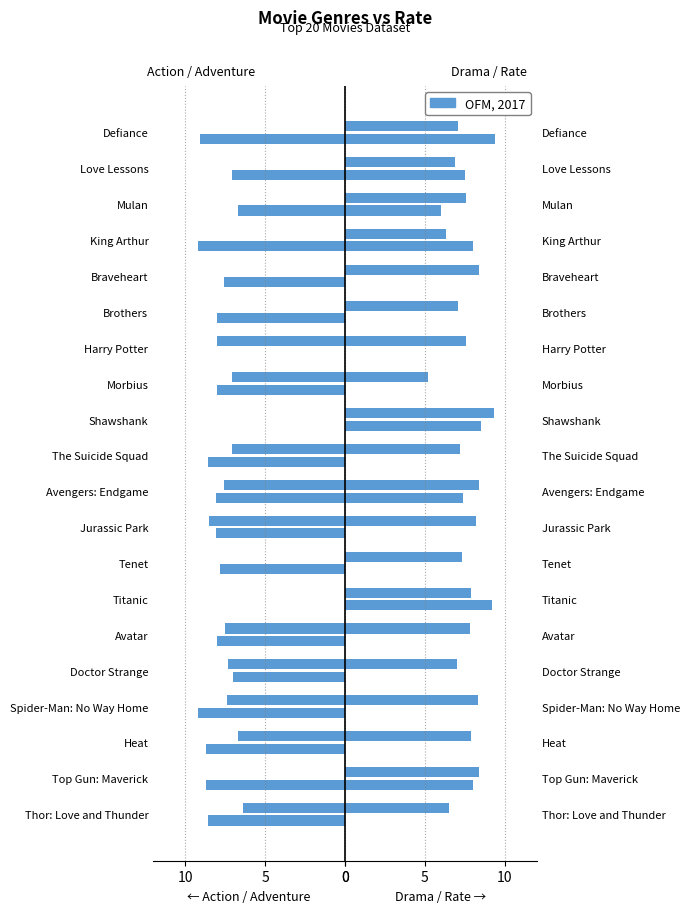

Reading right to left, extract all data points from this chart.

Action: -9.1	-7.1	-6.7	-9.2	-7.6	-8.0	0.0	-8.0	0.0	-8.6	-8.1	-8.1	-7.8	0.0	-8.0	-7.0	-9.2	-8.7	-8.7	-8.6
Adventure: 0.0	0.0	0.0	0.0	0.0	0.0	-8.0	-7.1	0.0	-7.1	-7.6	-8.5	0.0	0.0	-7.5	-7.3	-7.4	-6.7	0.0	-6.4
Drama: 9.4	7.5	6.0	8.0	0.0	0.0	0.0	0.0	8.5	0.0	7.4	0.0	0.0	9.2	0.0	0.0	0.0	0.0	8.0	0.0
Rate: 7.1	6.9	7.6	6.3	8.4	7.1	7.6	5.2	9.3	7.2	8.4	8.2	7.3	7.9	7.8	7.0	8.3	7.9	8.4	6.5